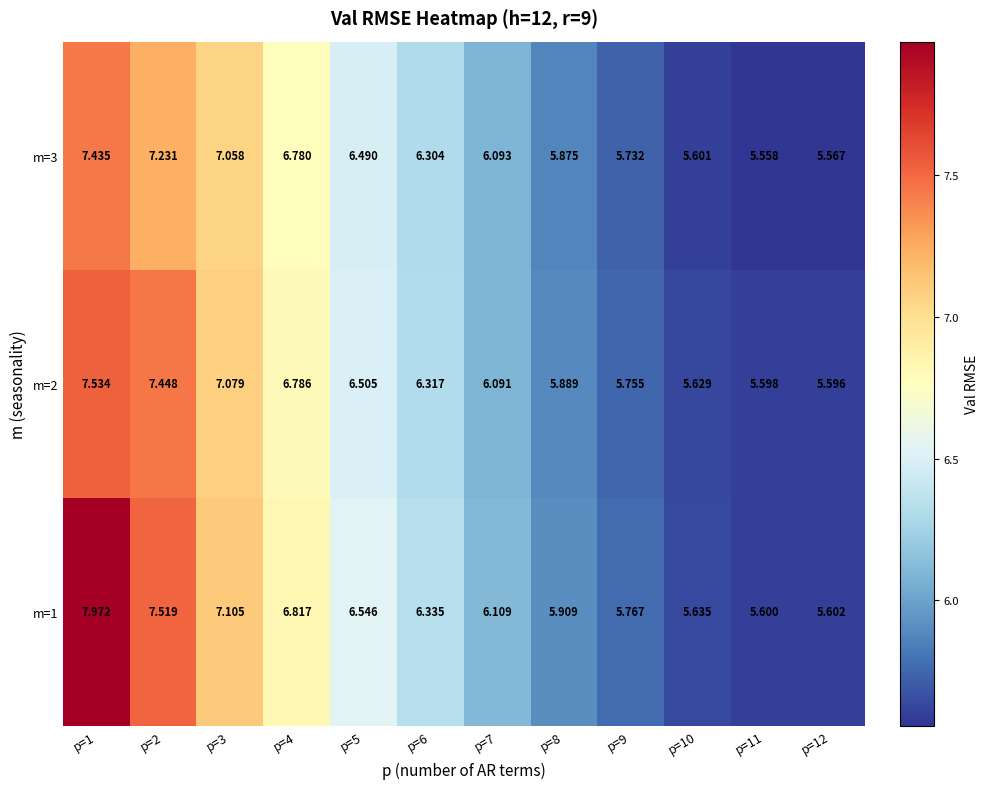

Which series has the largest total across all categories?

m=1